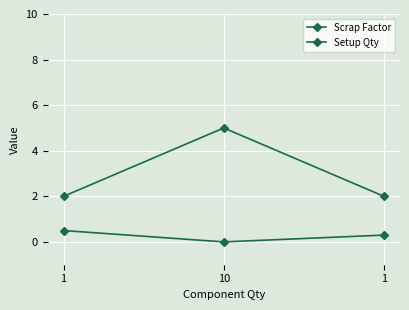

What is the difference between the Scrap Factor values at 1 and 10?

0.3